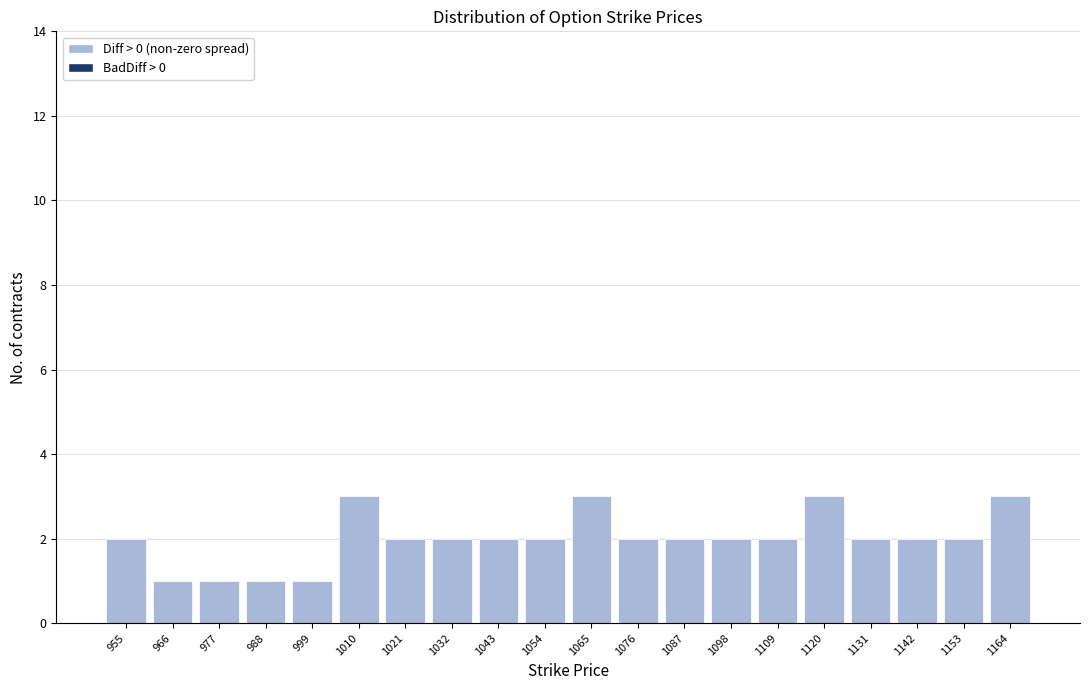

Reading left to right, transcribe all the data shown in this chart.

2	1	1	1	1	3	2	2	2	2	3	2	2	2	2	3	2	2	2	3